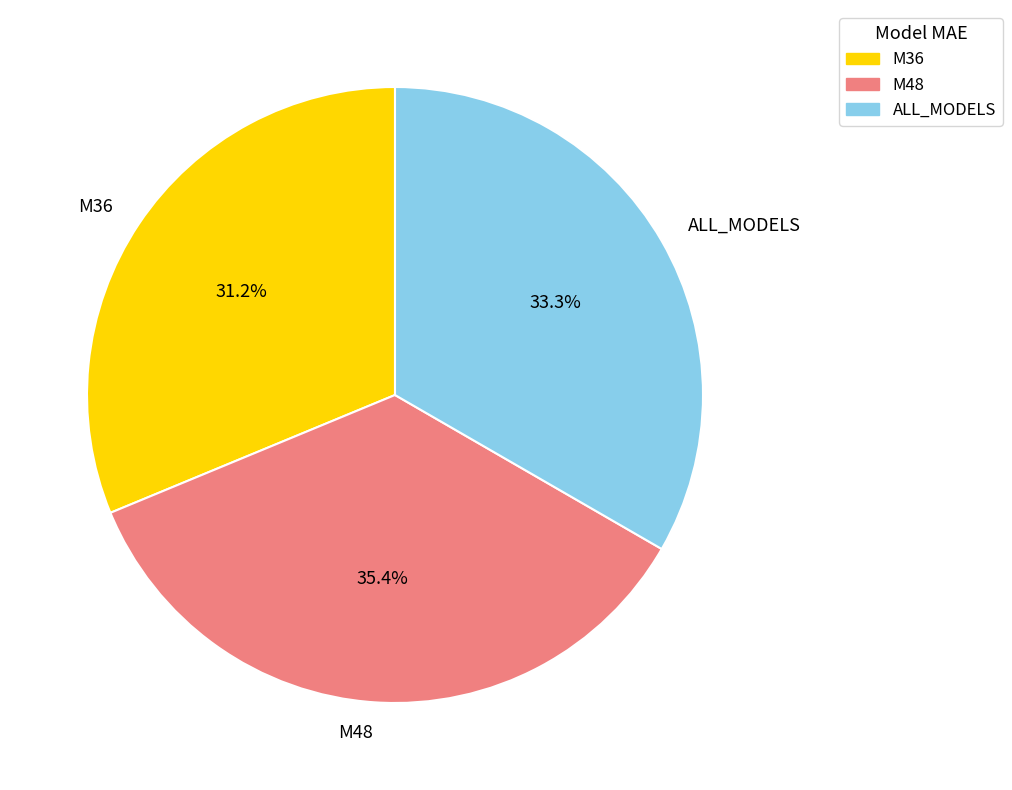

Rank the categories by value from highest to lowest.

M48, ALL_MODELS, M36